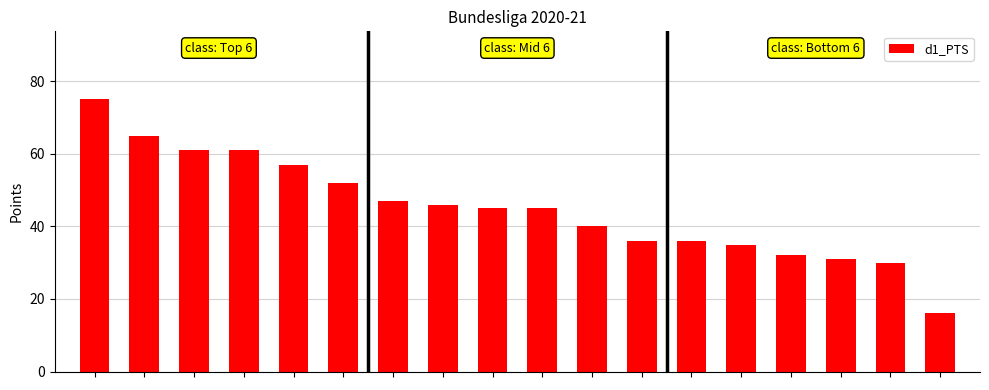

What is the maximum value shown in the chart?

75